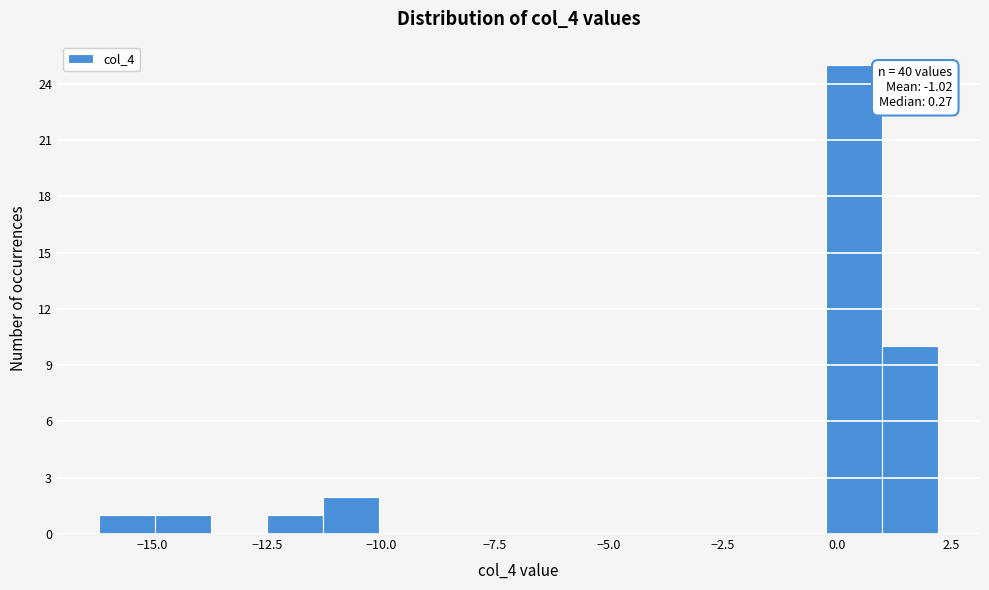

Read against the x-axis, roughly where is the centre of the tallest bar?

0.5